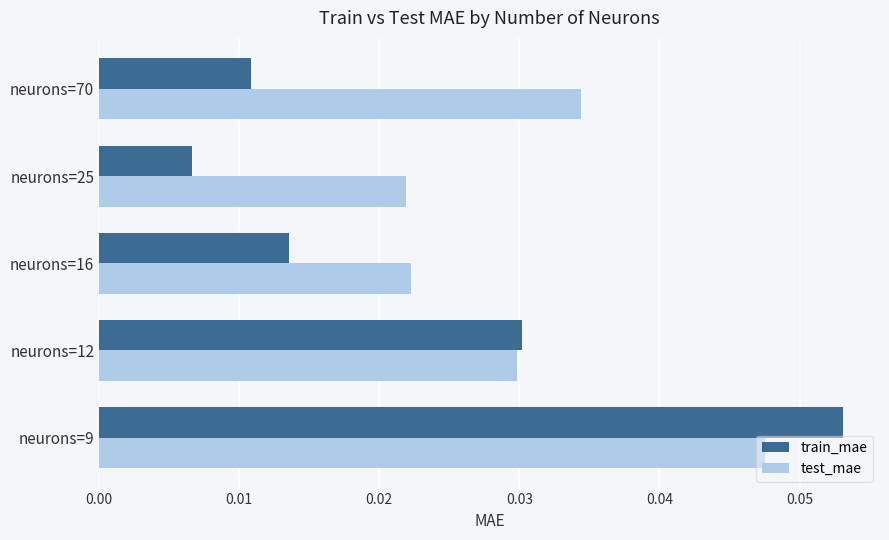

Rank the categories by train_mae value from lowest to highest.

neurons=25, neurons=70, neurons=16, neurons=12, neurons=9